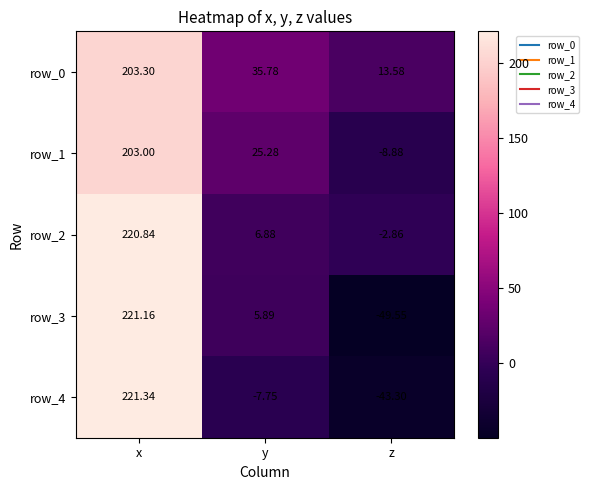

Which category has the highest value across all series?

x